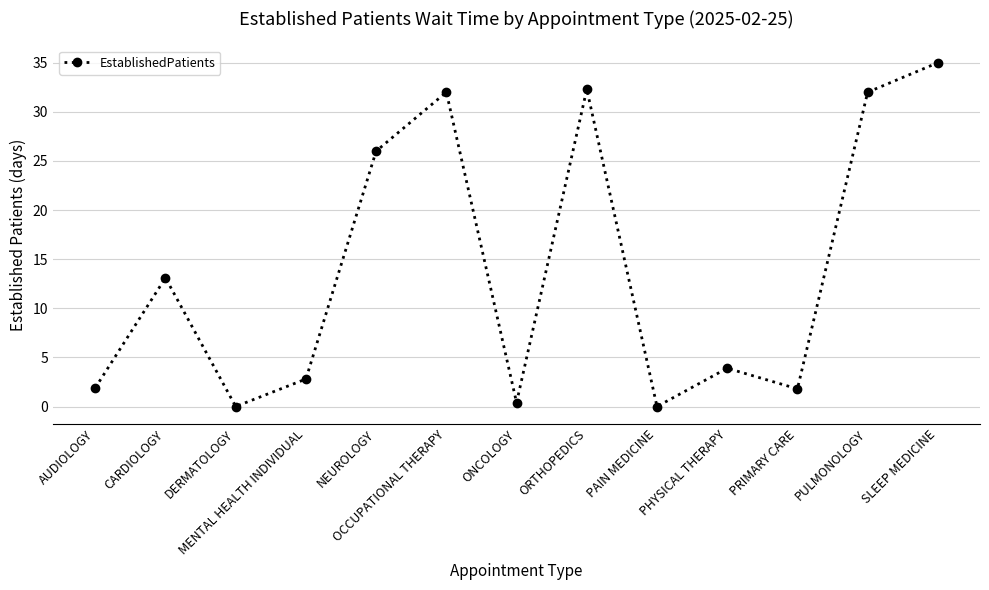

At which category does the chart reach its peak across all series?

SLEEP MEDICINE